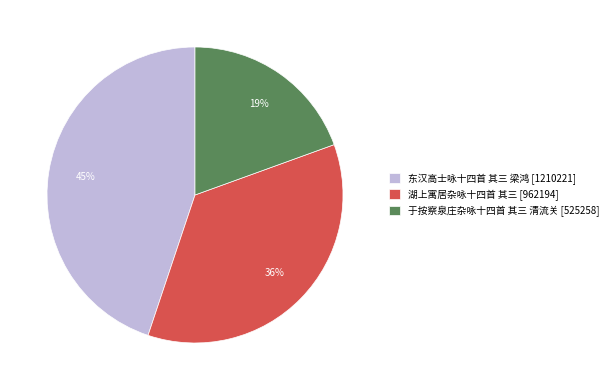

How many slices are in this pie chart?

3